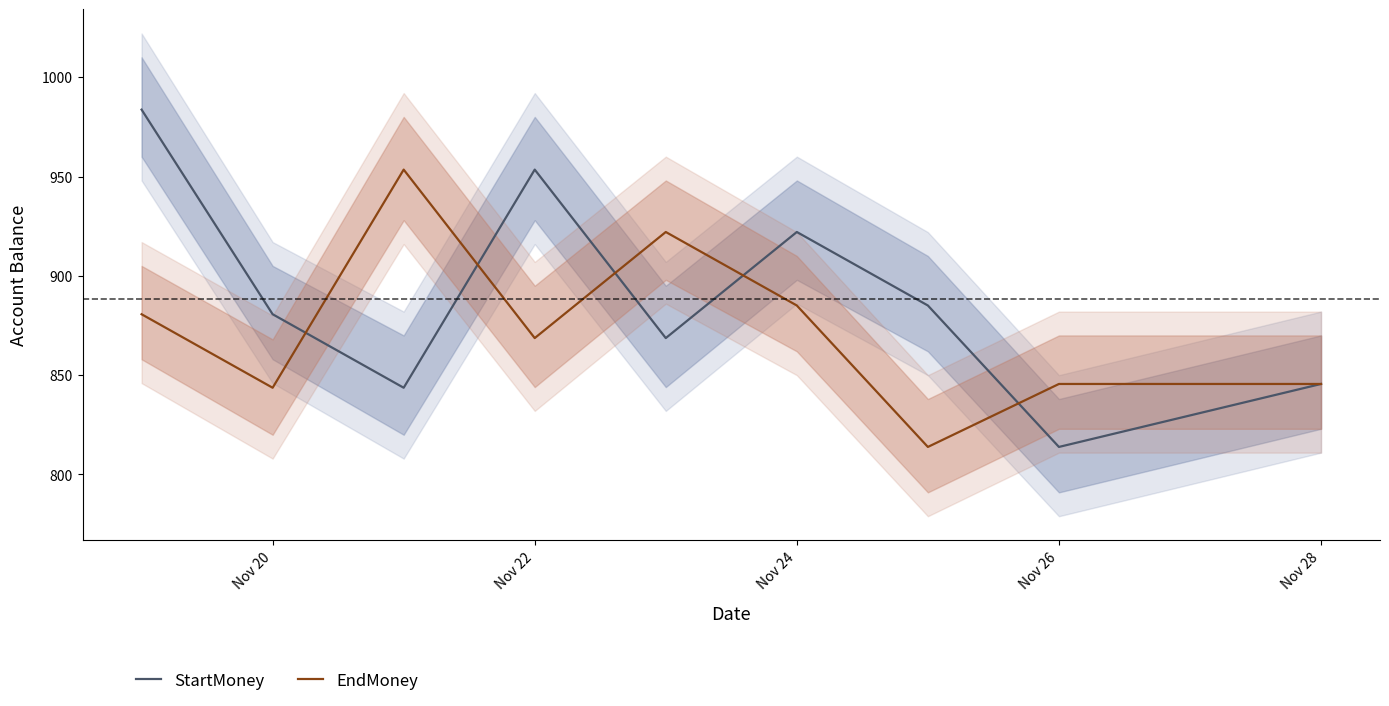

Which series has the largest total across all categories?

StartMoney